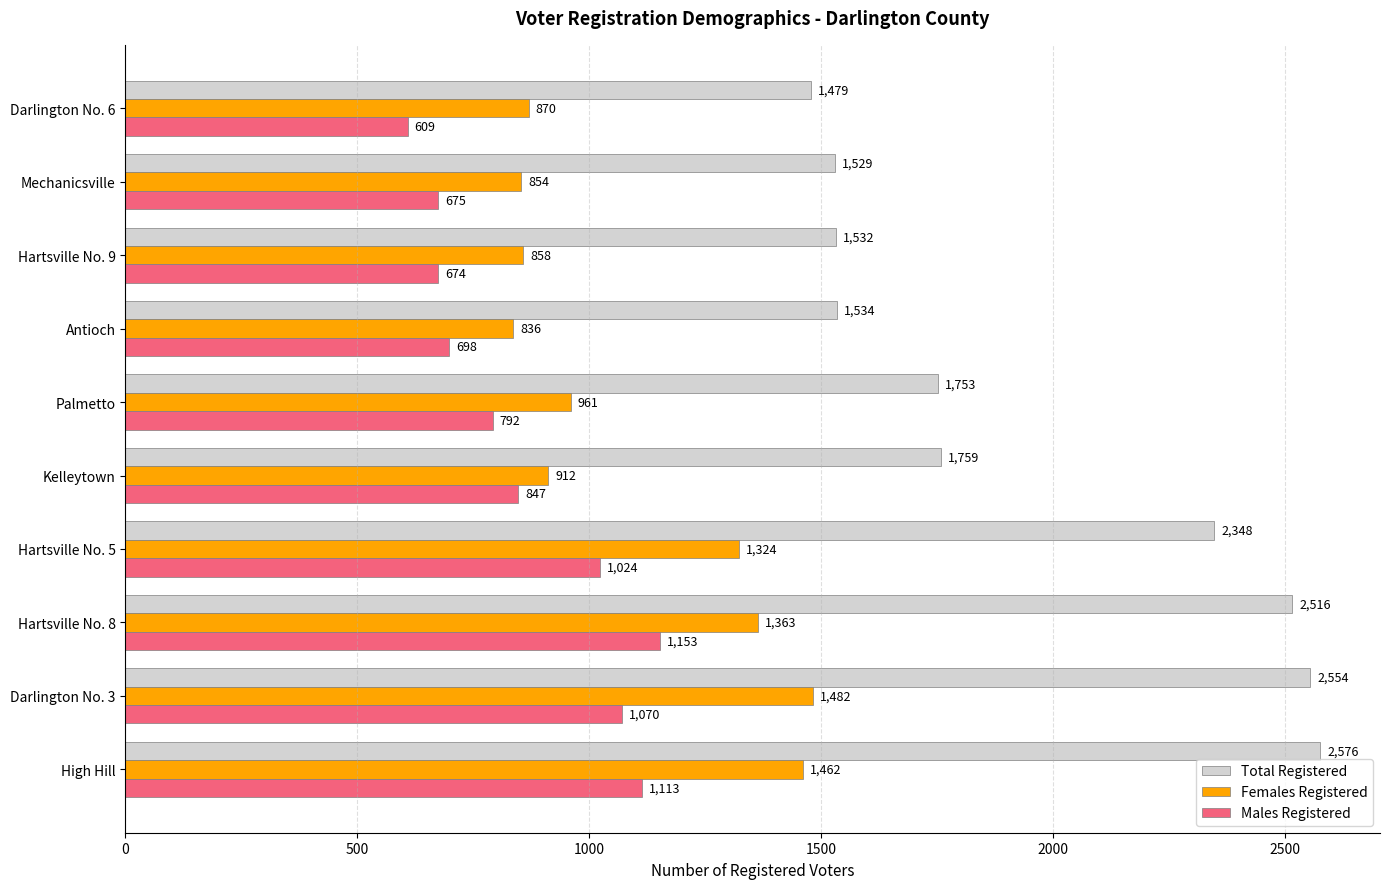

At which category is the sum across all series the highest?

High Hill